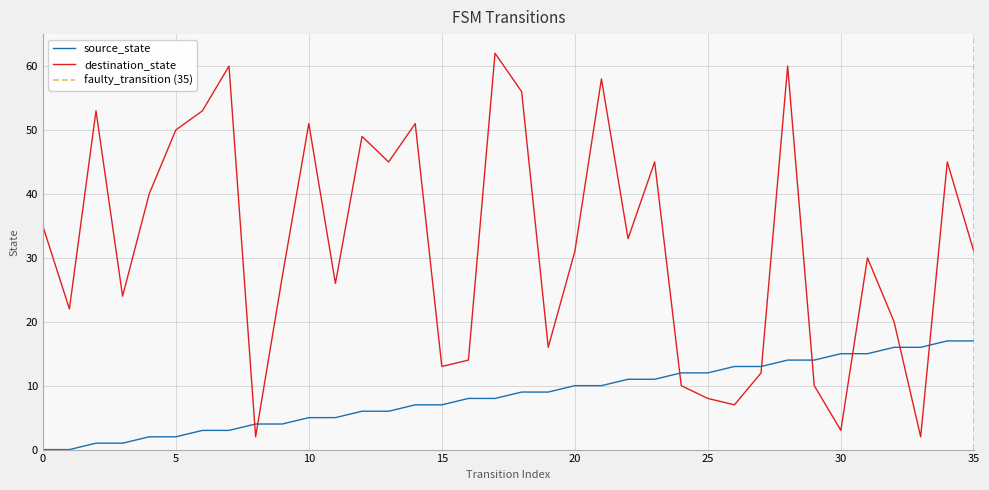

True or false: source_state and destination_state intersect in this chart.

True